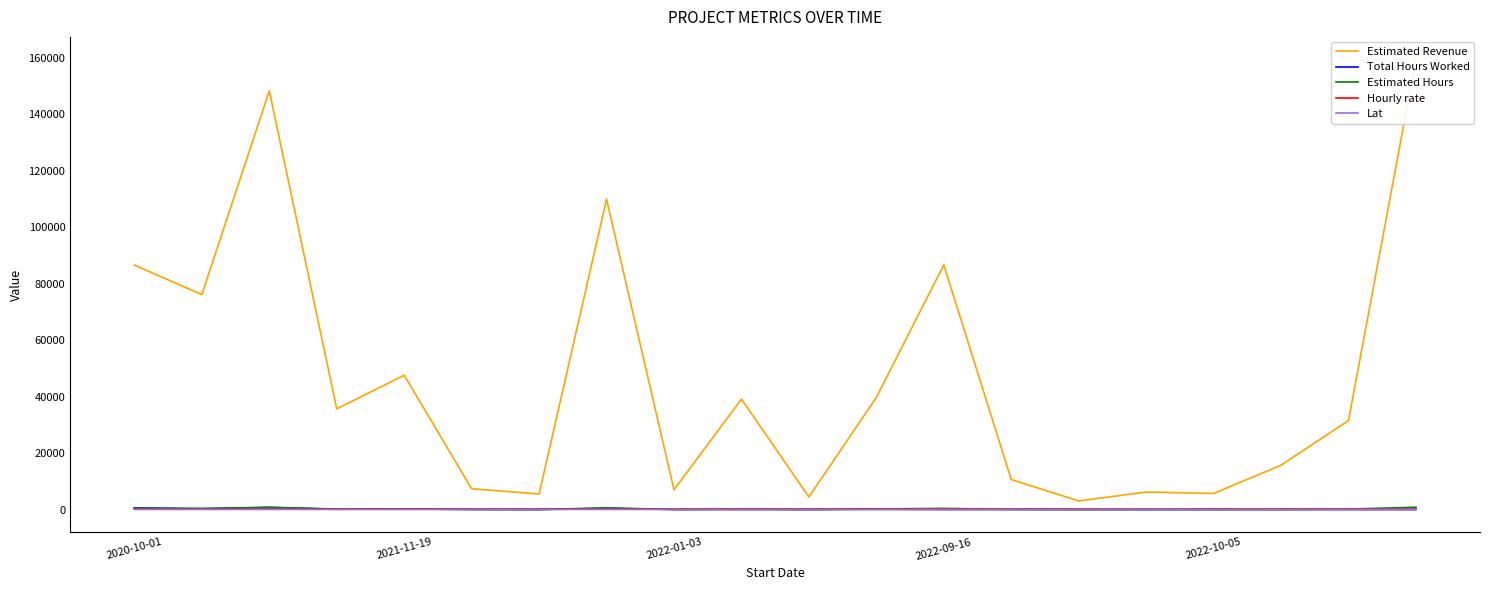

How many interior local valleys does the Total Hours Worked series have?

7